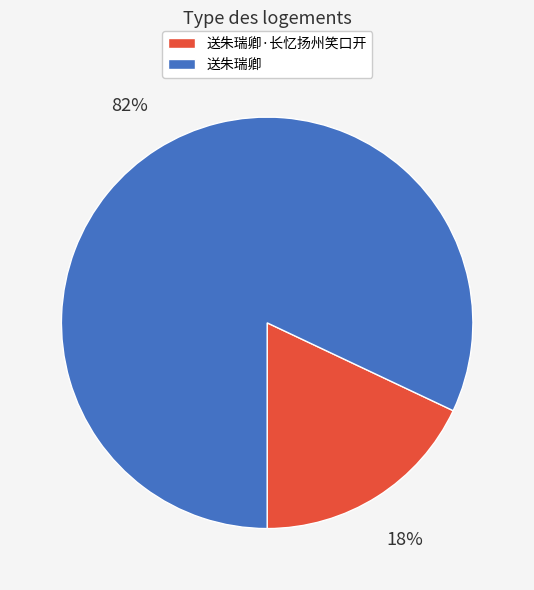

Is 送朱瑞卿 the majority of the pie?

Yes